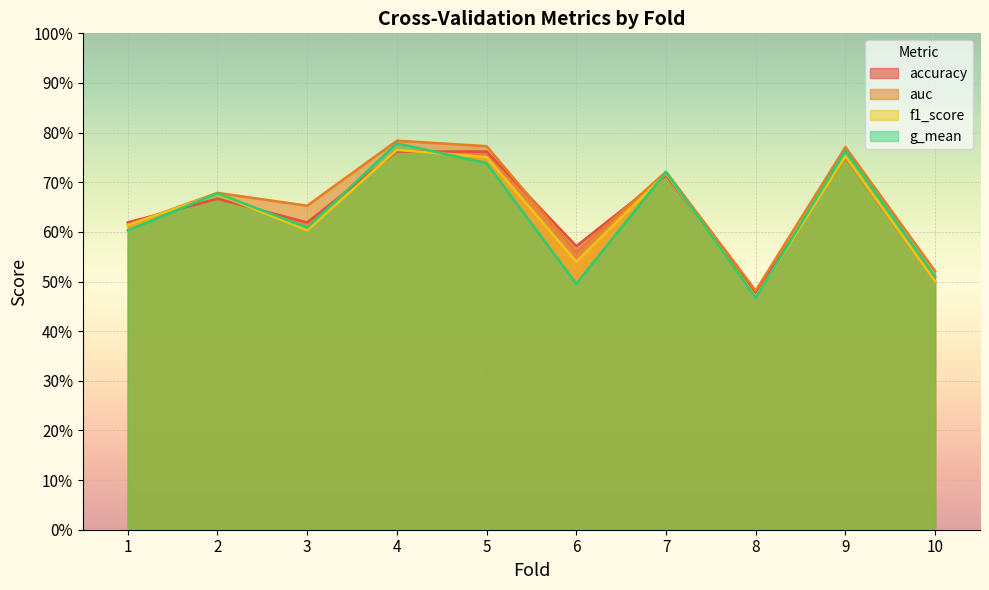

What is the value of the f1_score point at the 10th from the left?

0.5